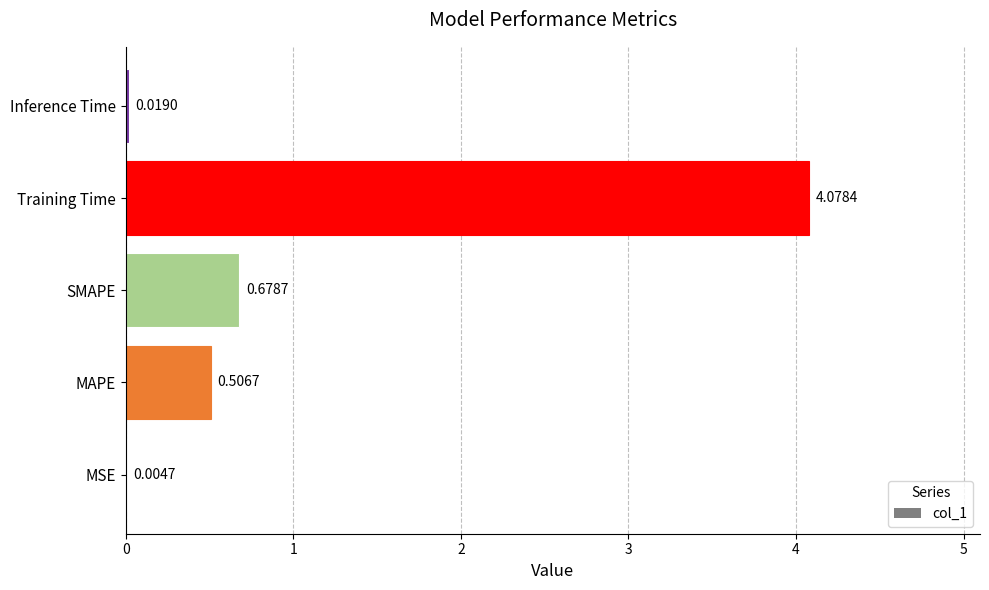

What is the sum of all values?

5.3